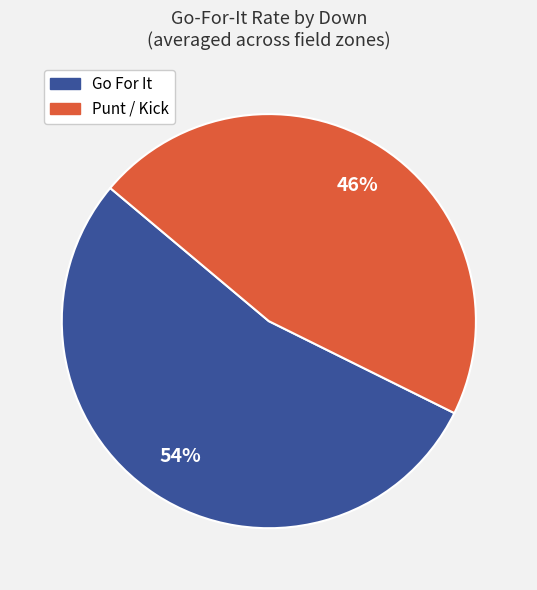

Is there a majority slice in this chart?

Yes